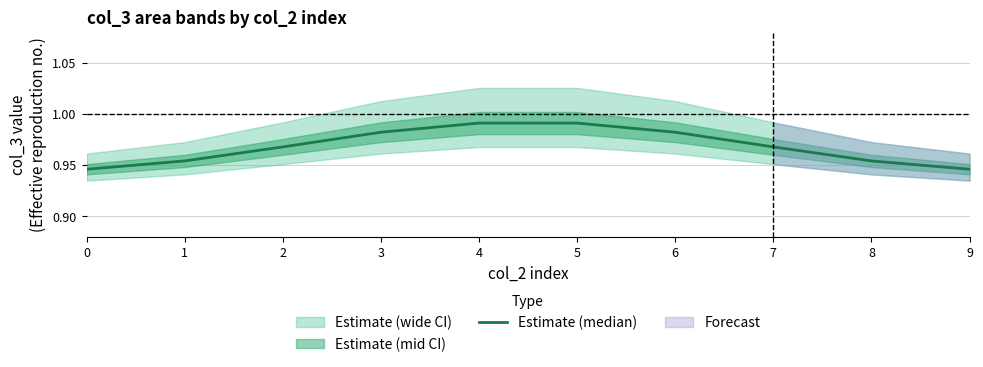

Which has a higher value, 0 or 1?

1